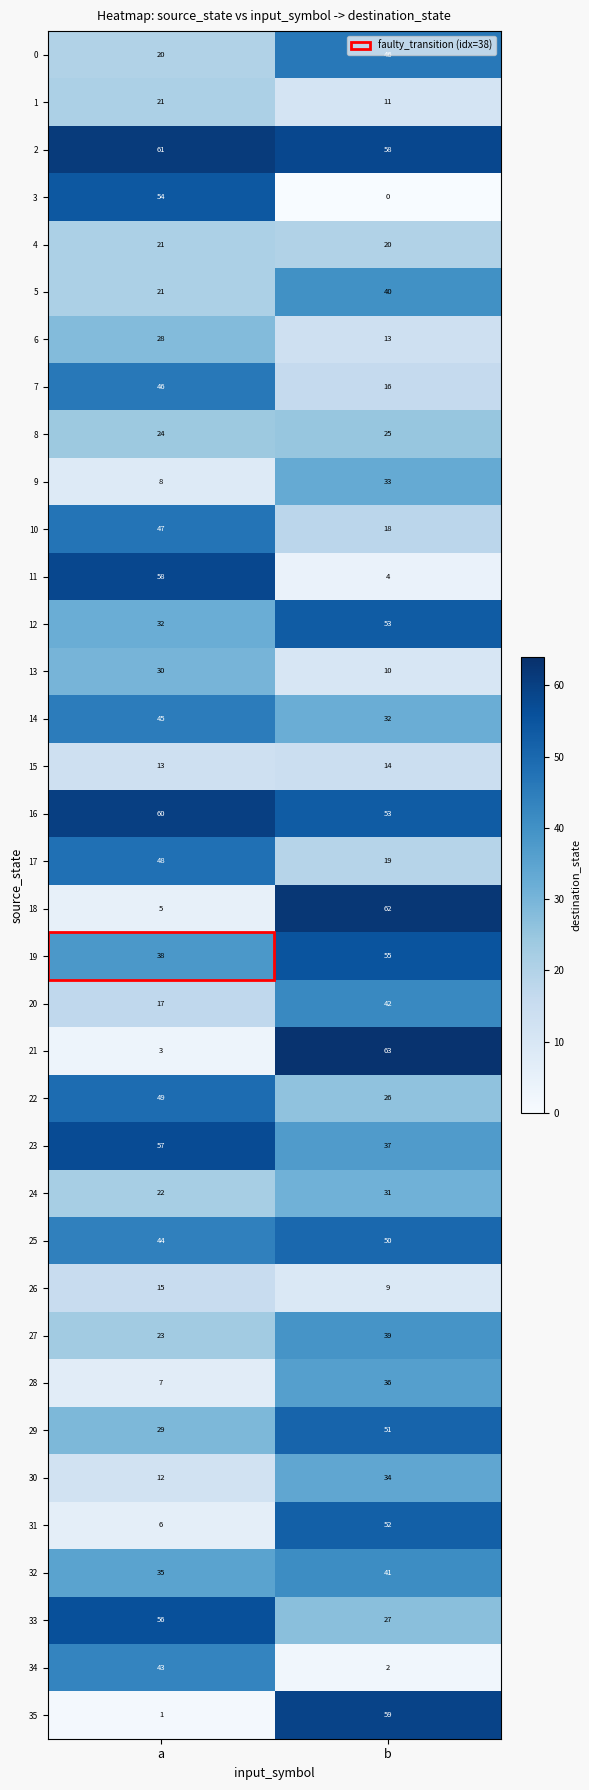

Which series has the largest range (max minus min)?

21